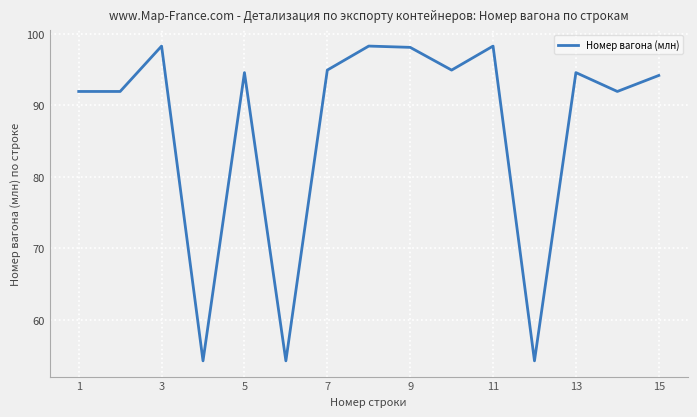

What is the difference between the maximum and minimum values?

44.0